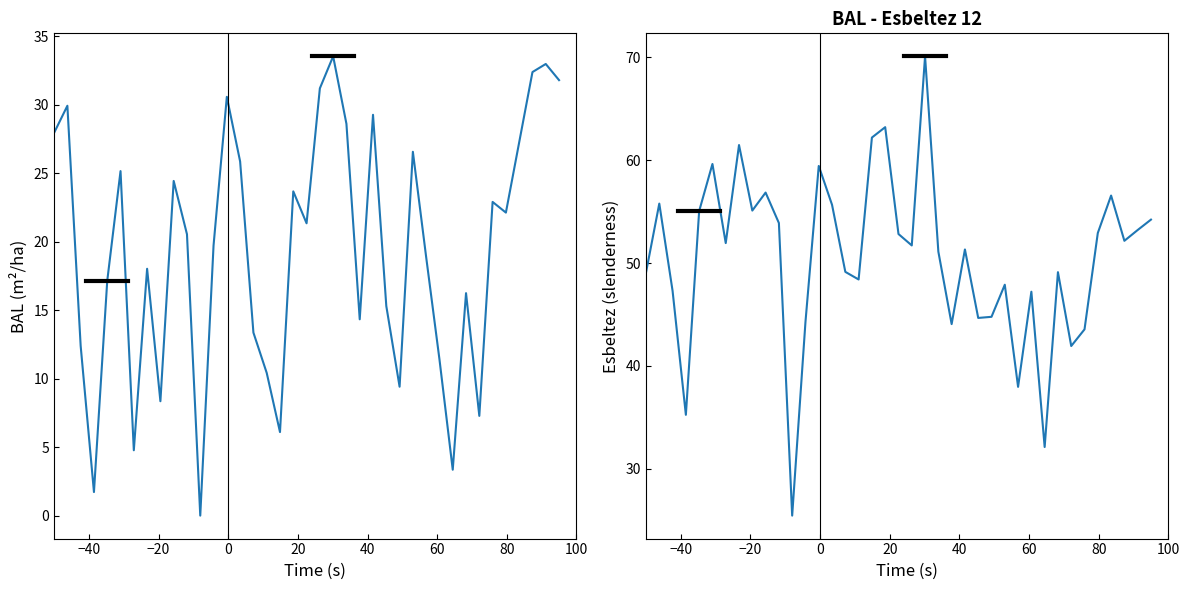

How many data points does each series have?

39